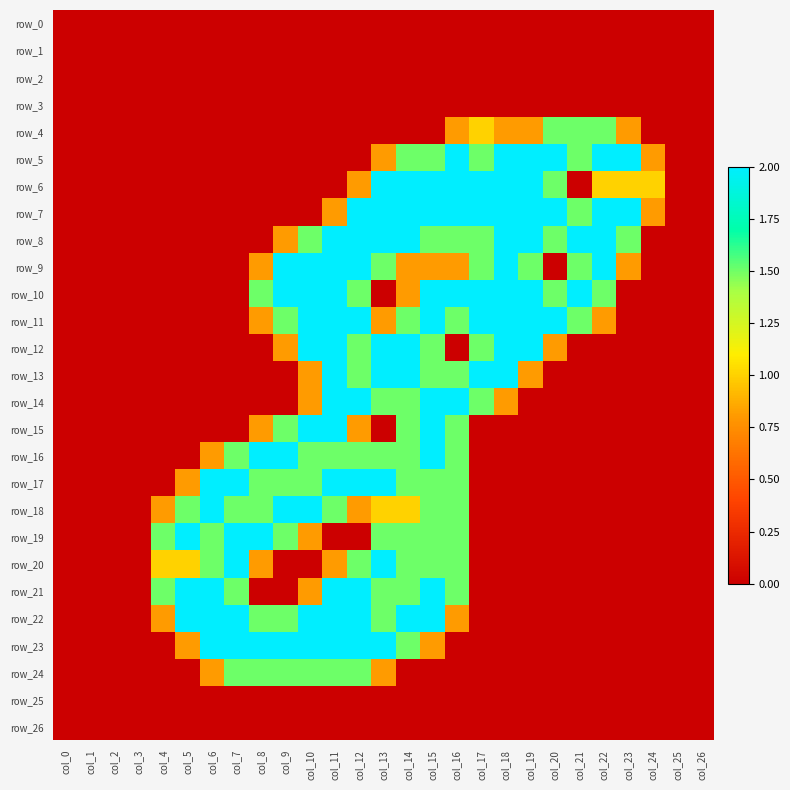

At how many categories does at least one series exceed 0?

21